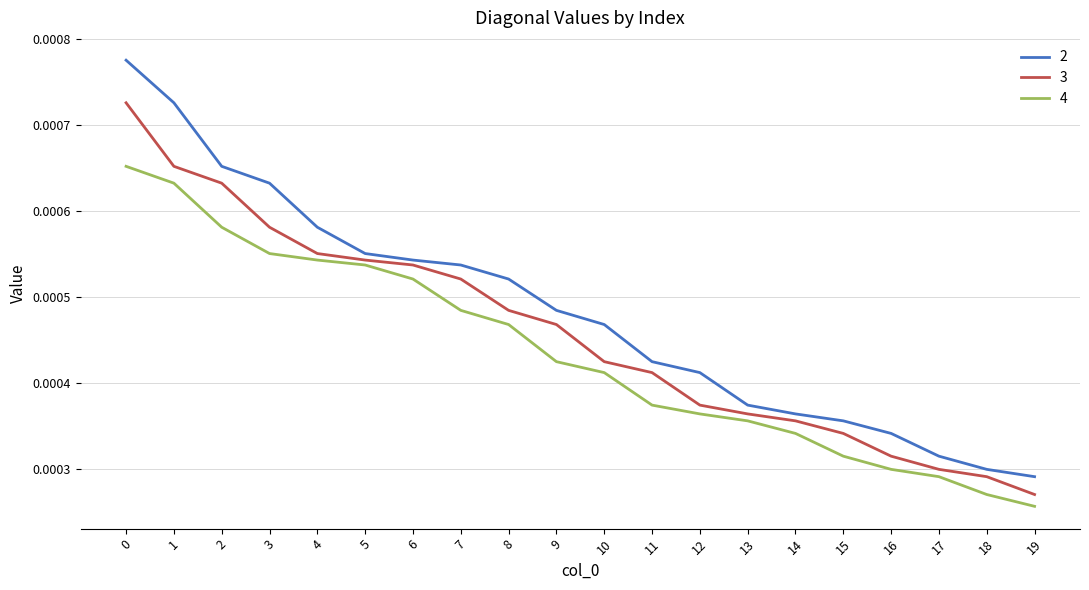

Which category has the lowest value in the 2 series?

19